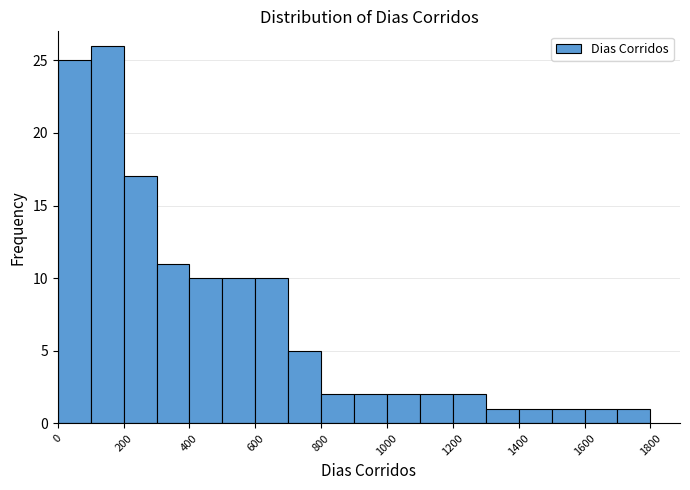

Reading left to right, transcribe this chart: for each bar, give the range it covers on the x-axis and its height. Neither the bar edges nor the heights are printed on the chart, so give them approximately, as read against the axes.

0 to 100: 25
100 to 200: 26
200 to 300: 17
300 to 400: 11
400 to 500: 10
500 to 600: 10
600 to 700: 10
700 to 800: 5
800 to 900: 2
900 to 1000: 2
1000 to 1100: 2
1100 to 1200: 2
1200 to 1300: 2
1300 to 1400: 1
1400 to 1500: 1
1500 to 1600: 1
1600 to 1700: 1
1700 to 1800: 1